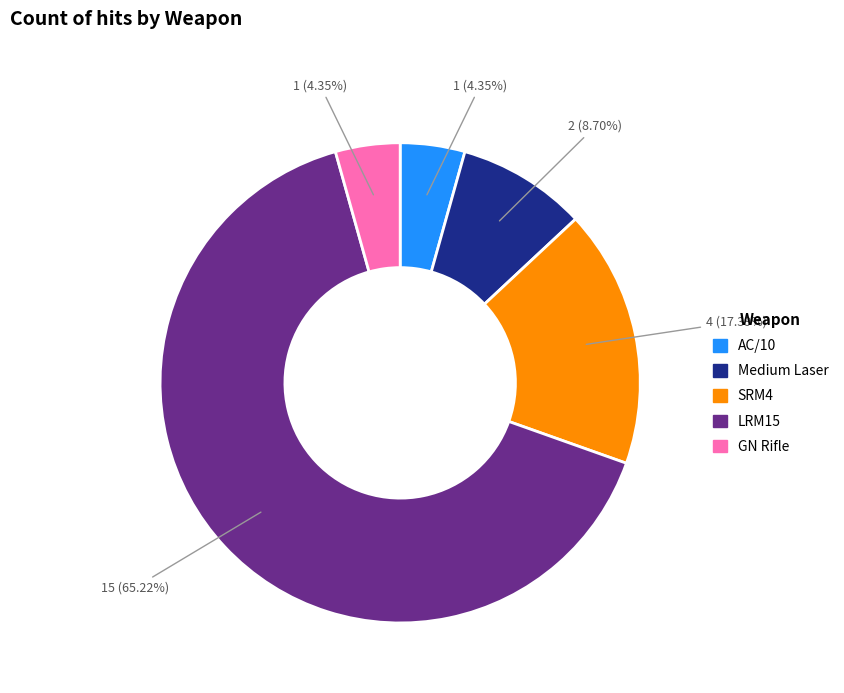

To the nearest percent, what is the combined percentage of SRM4 and AC/10?

22%